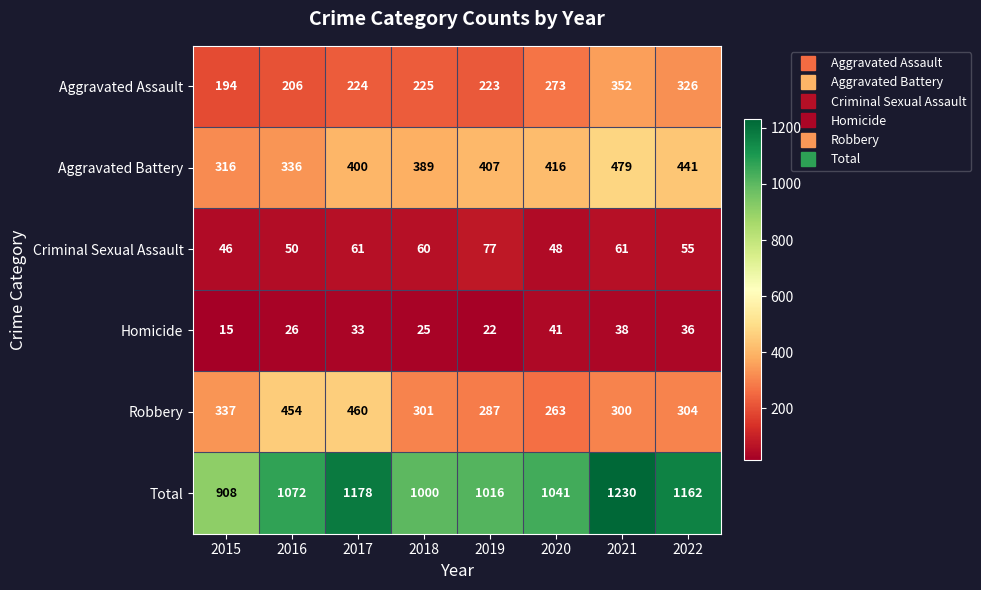

What is the spread (max minus min) of values at 2020?

1000